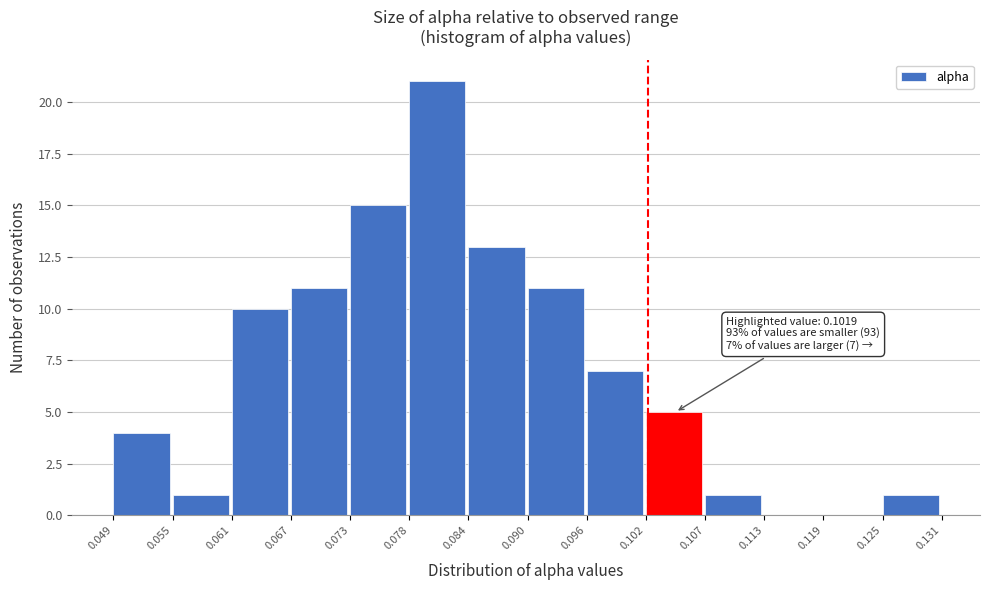

Which range on the x-axis has the tallest bar?

0.078 to 0.084